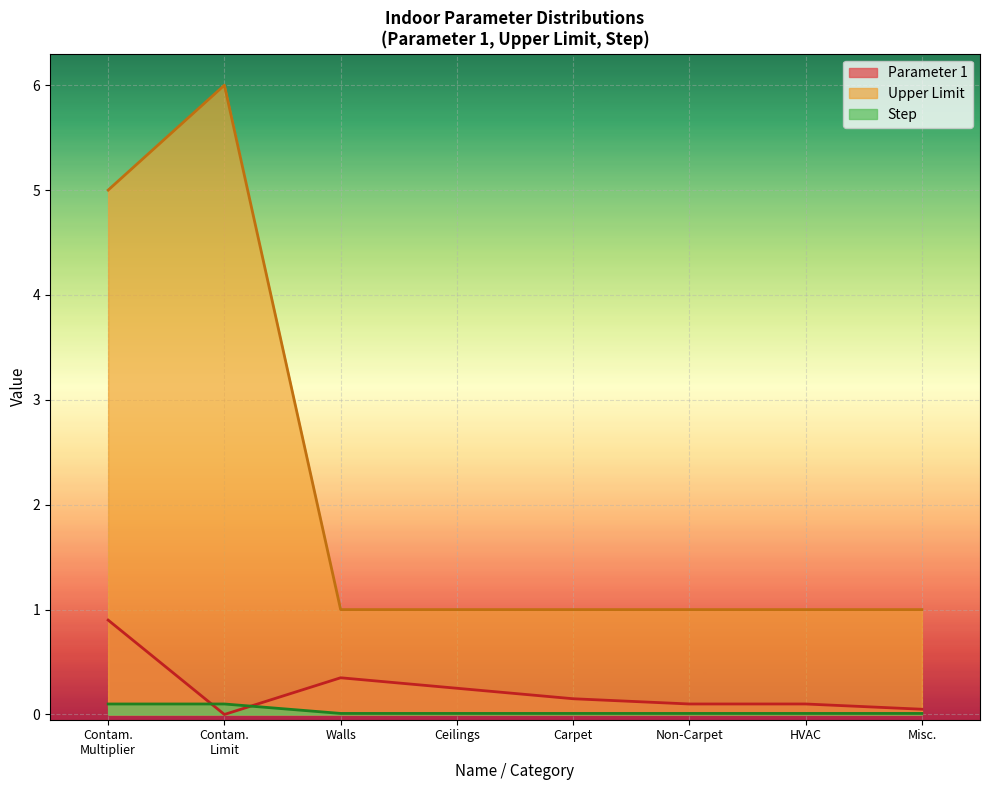

What is the sum of all Upper Limit values?

17.0